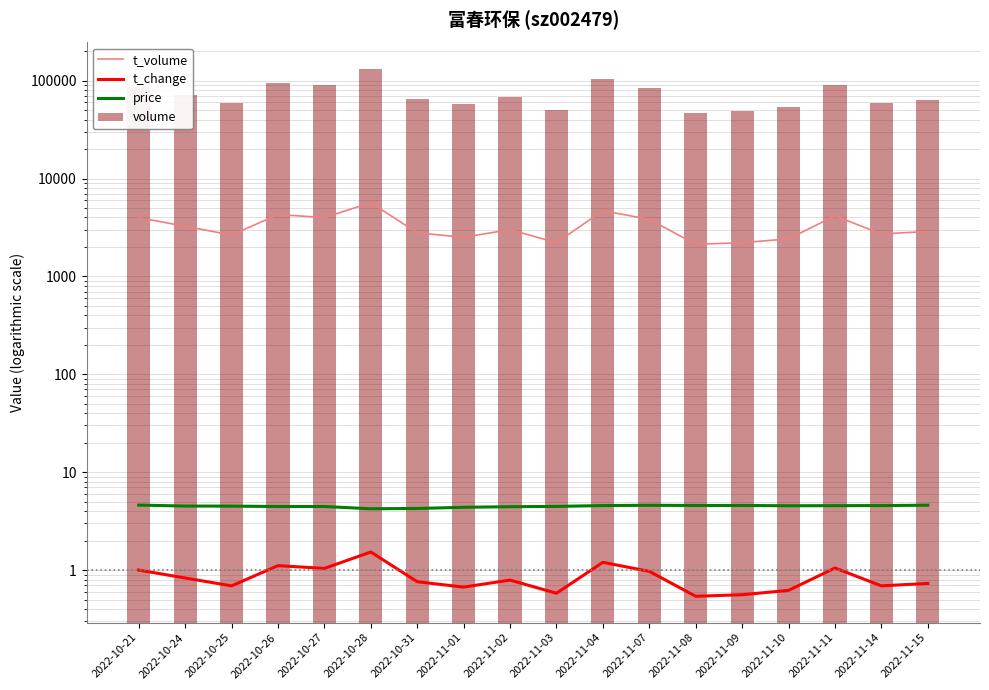

What is the total value across all series at 2022-10-21?

90137.6